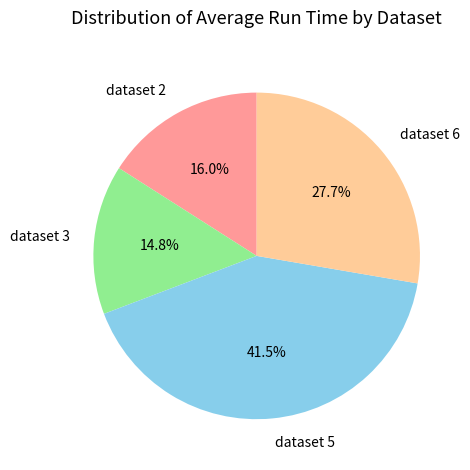

To the nearest percent, what percentage of the pie is dataset 3?

15%